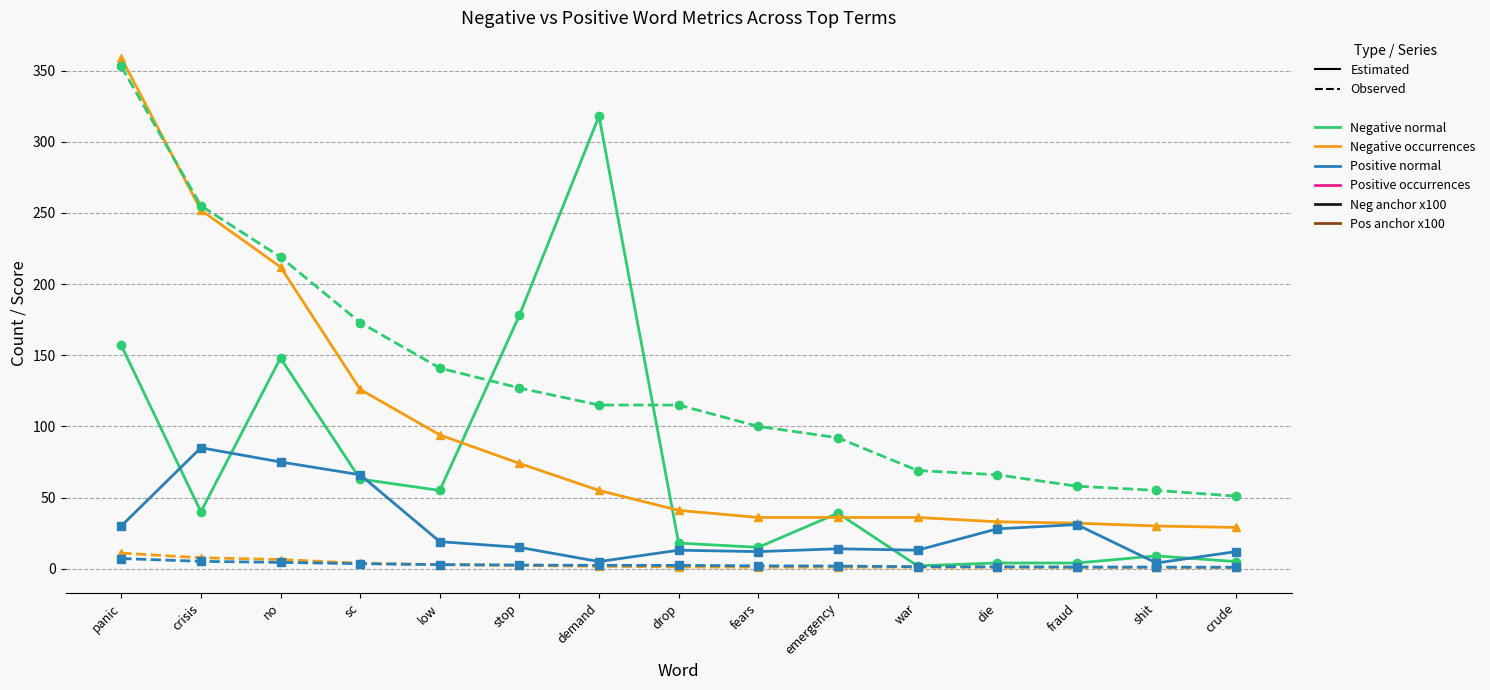

Which series has the largest range (max minus min)?

Negative occurrences